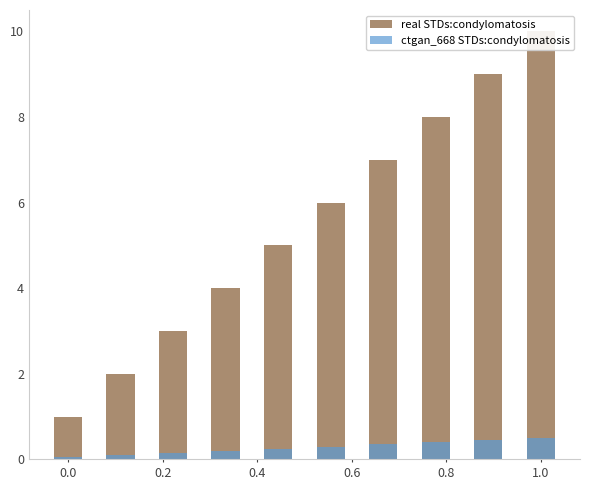

Reading left to right, transcribe all the data shown in this chart.

real STDs:condylomatosis: 1.0	2.0	3.0	4.0	5.0	6.0	7.0	8.0	9.0	10.0
ctgan_668 STDs:condylomatosis: 0.1	0.1	0.2	0.2	0.2	0.3	0.4	0.4	0.5	0.5